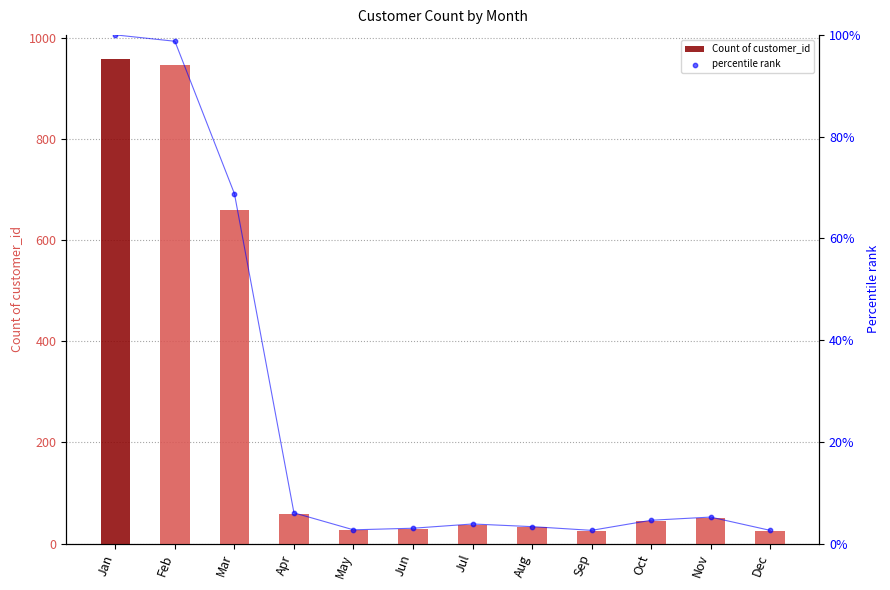

What is the total value across all series at Mar?

727.8